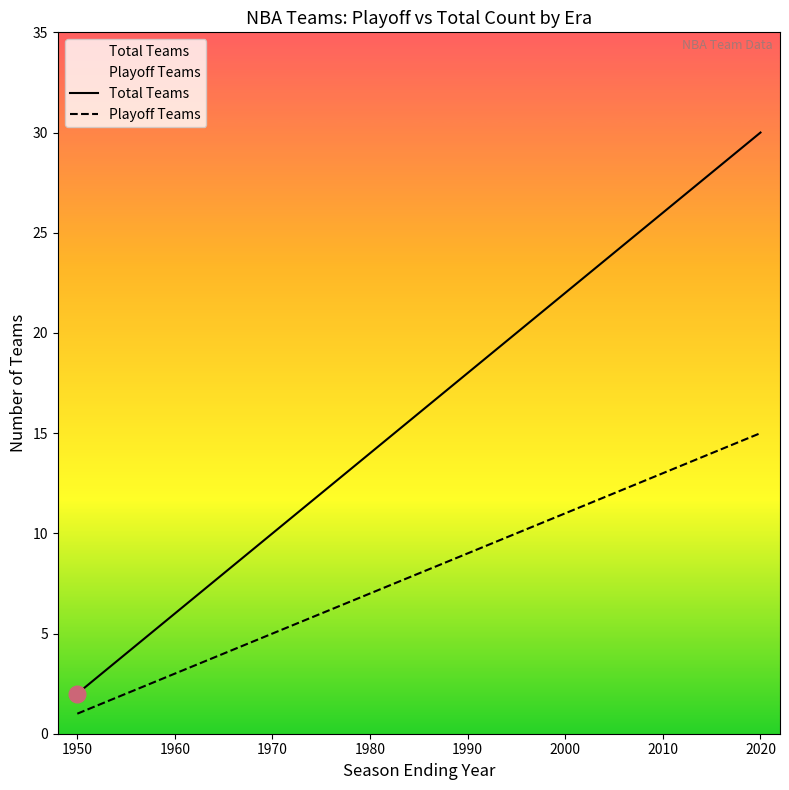

What is the maximum value for Total Teams?

30